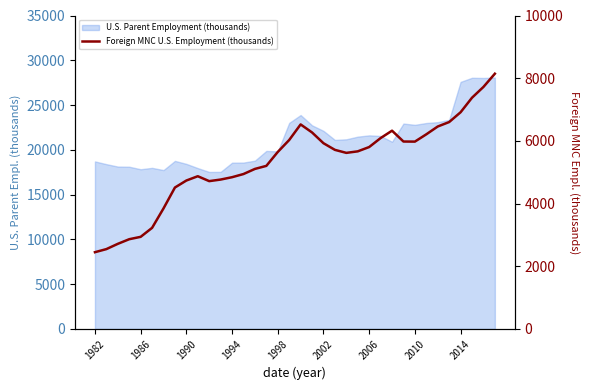

True or false: the data shows 3482.5 at 30.

False